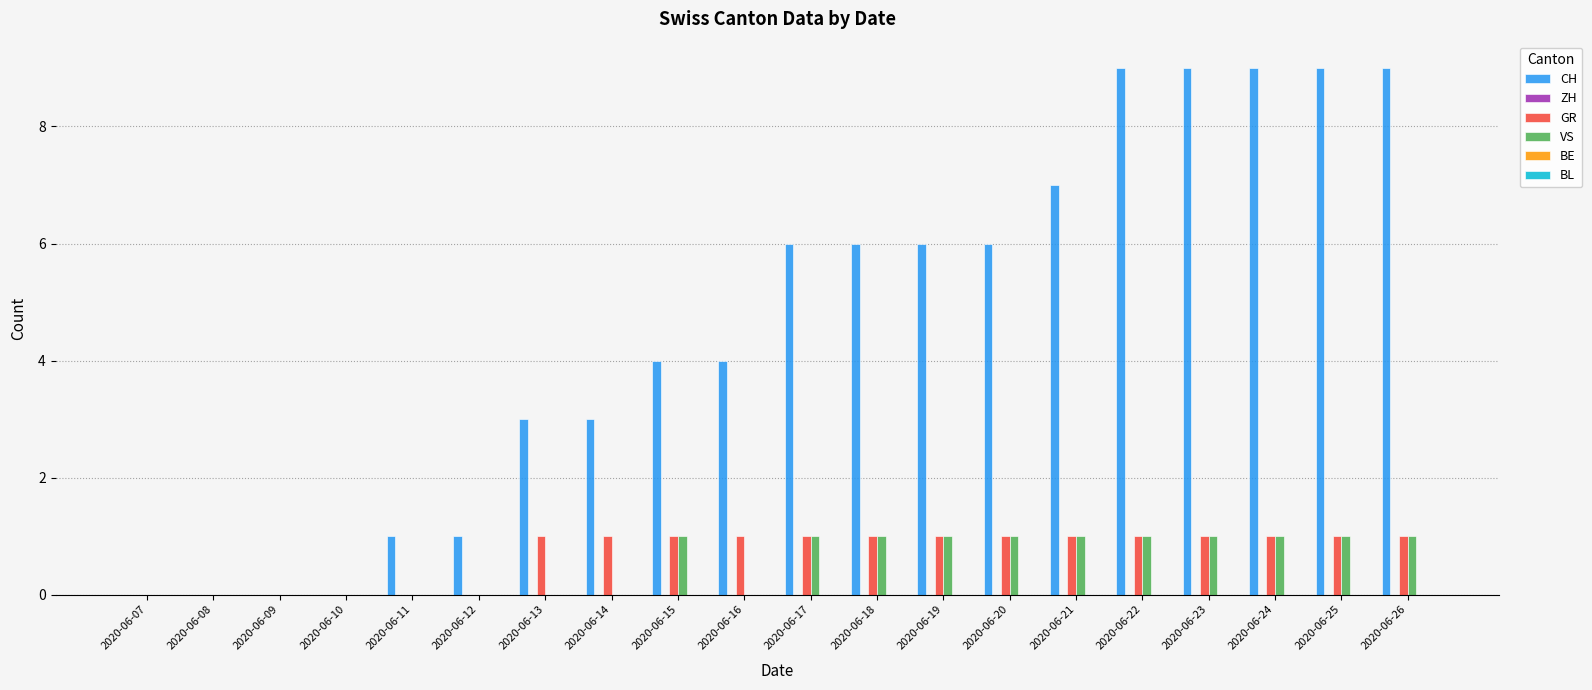

Is it true that CH equals 6 at 2020-06-19?

True